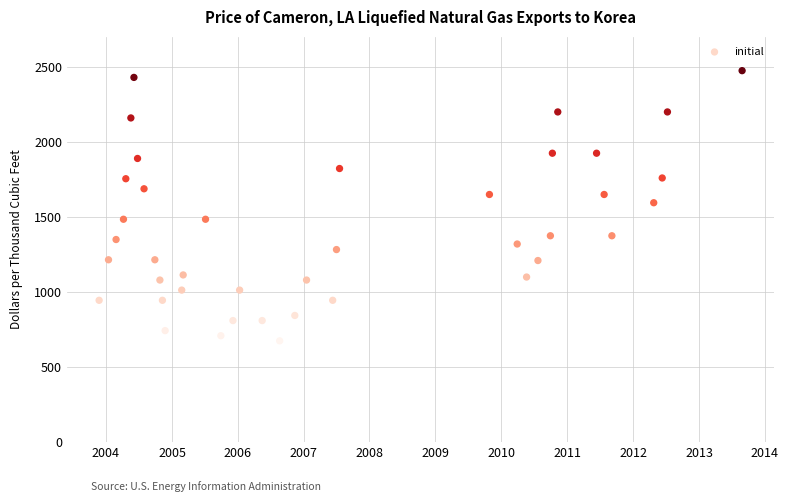

What is the range of Y values (max minus min)?

1800